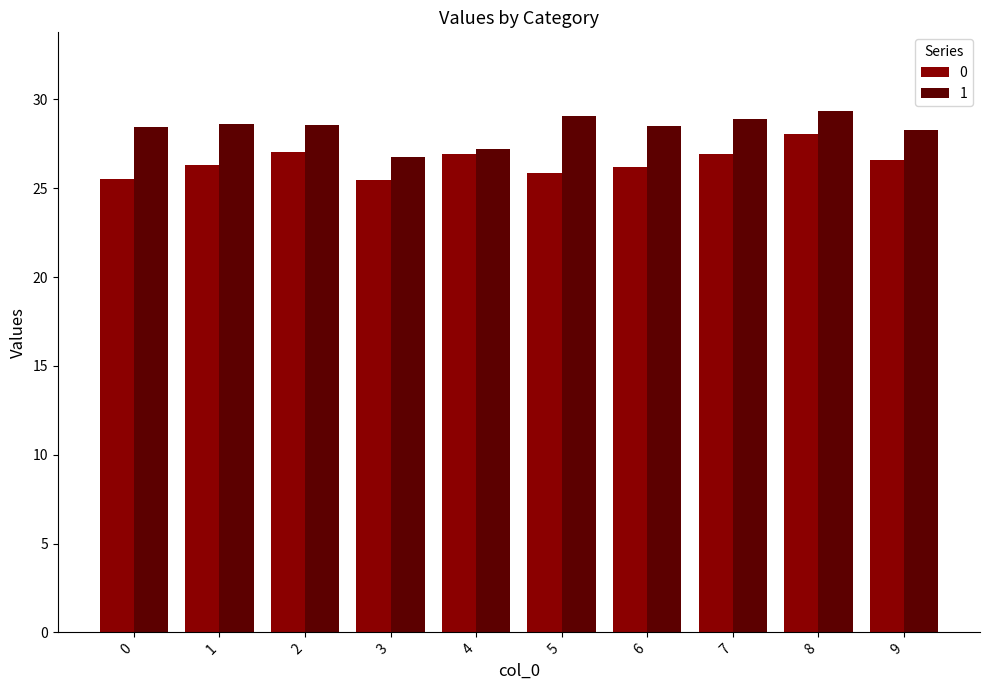

What is the spread (max minus min) of values at 0?

2.9